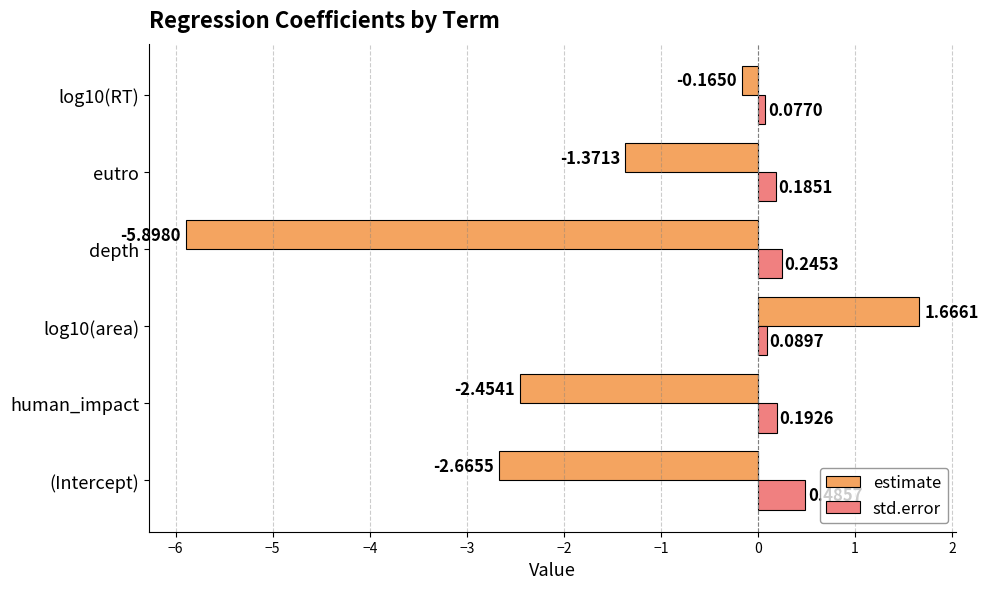

Which series has the largest total across all categories?

std.error